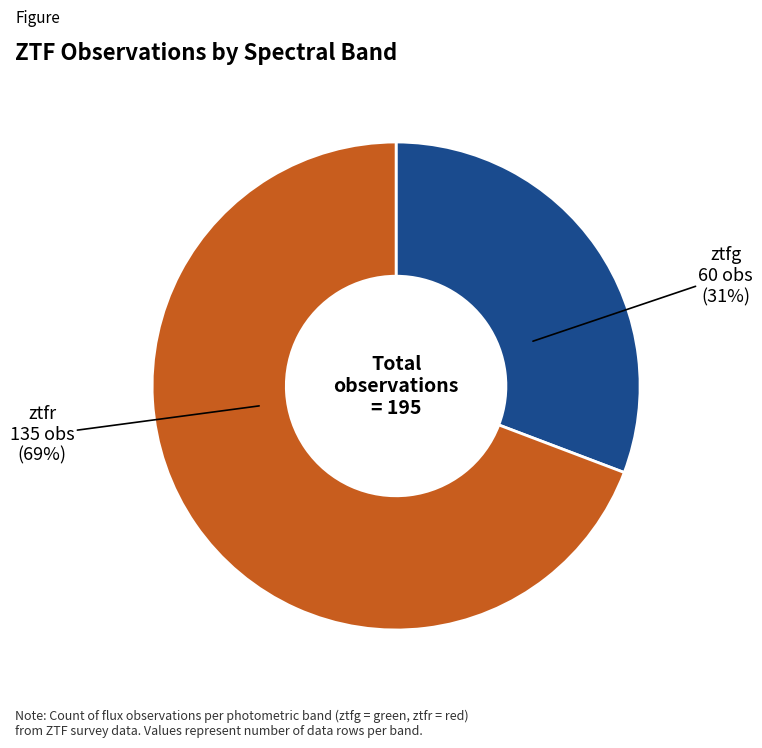

To the nearest percent, what is the difference between the largest and smallest slice percentages?

38%